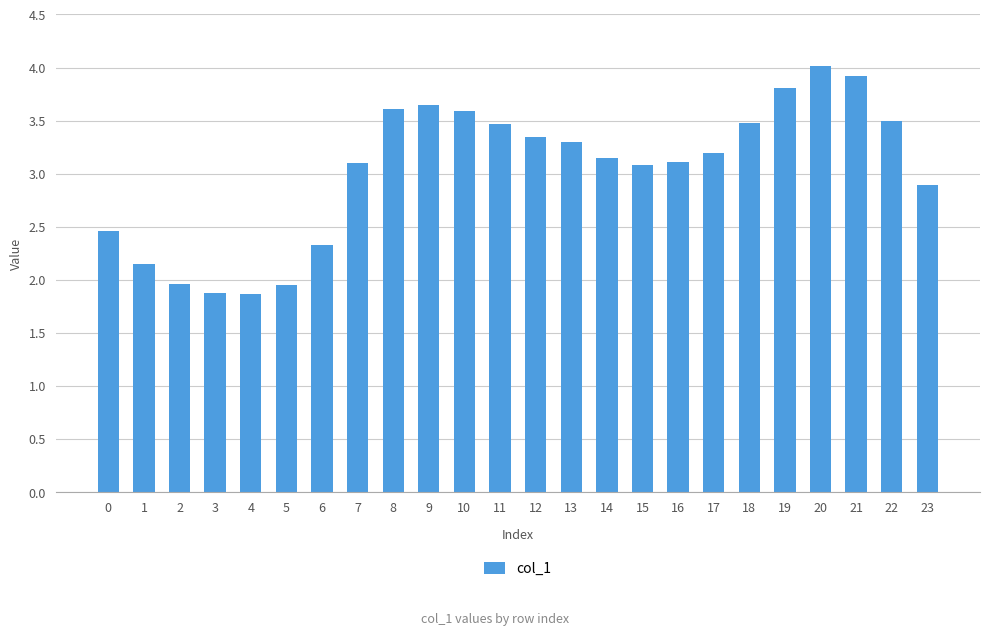

What is the average value?

3.0